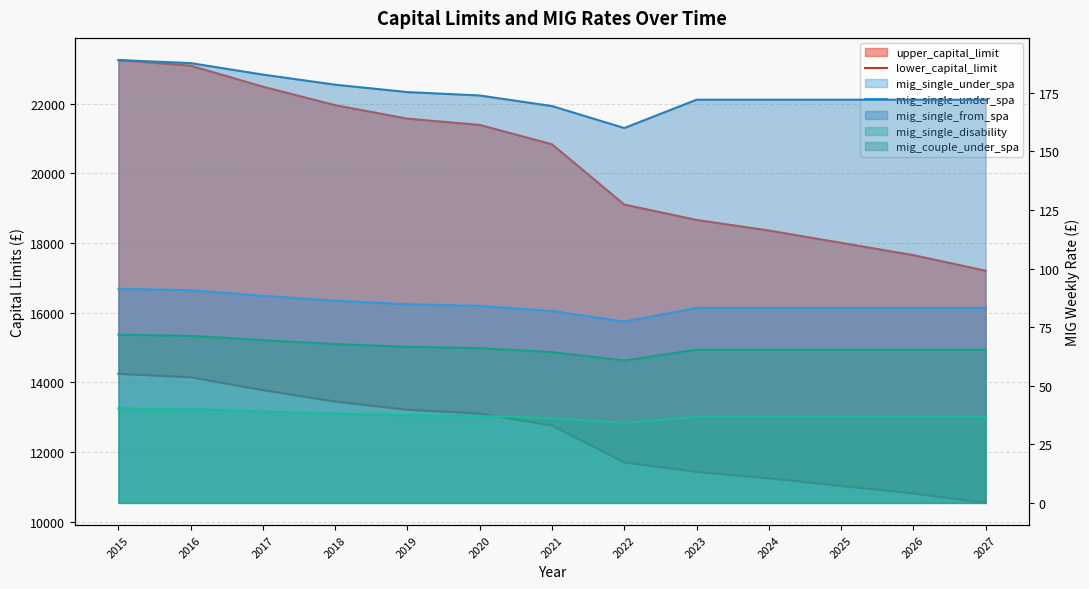

What is the sum of the lower_capital_limit values at 2023 and 2020?

24548.5